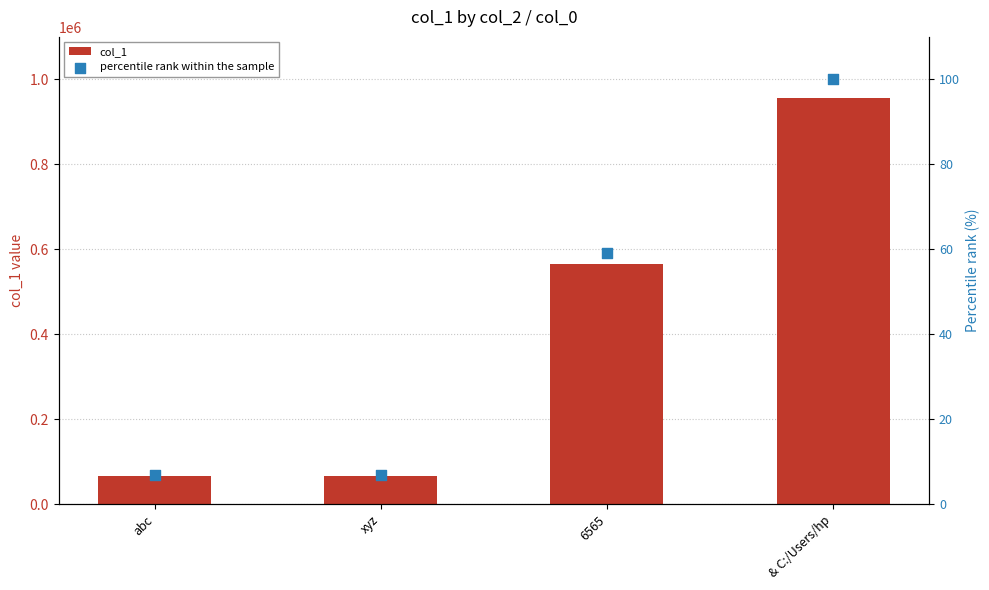

Is the value of col_1 at abc greater than the value of percentile rank within the sample at xyz?

Yes